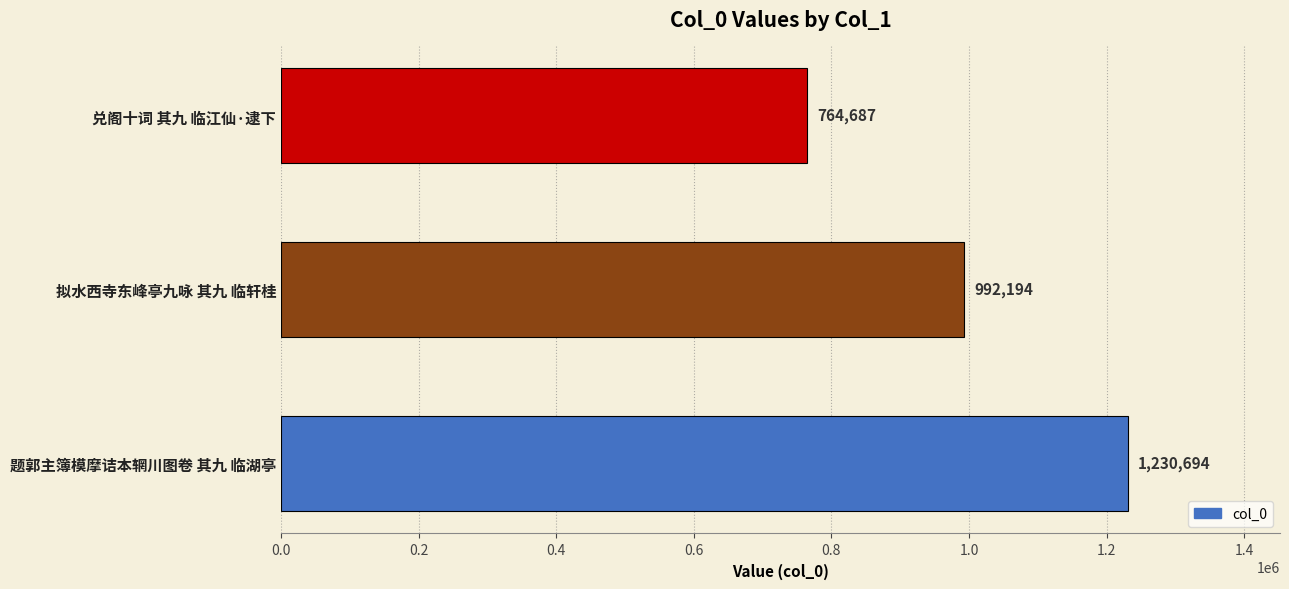

What is the difference between the values at 兑阁十词 其九 临江仙·逮下 and 拟水西寺东峰亭九咏 其九 临轩桂?

227507